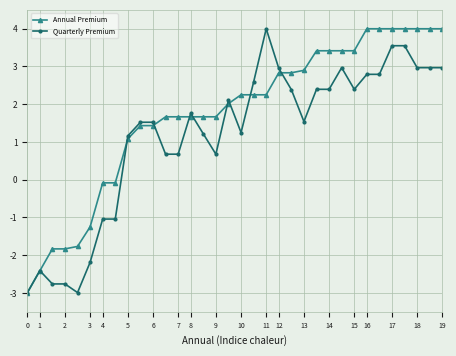

What is the maximum value shown in the chart?

4.0